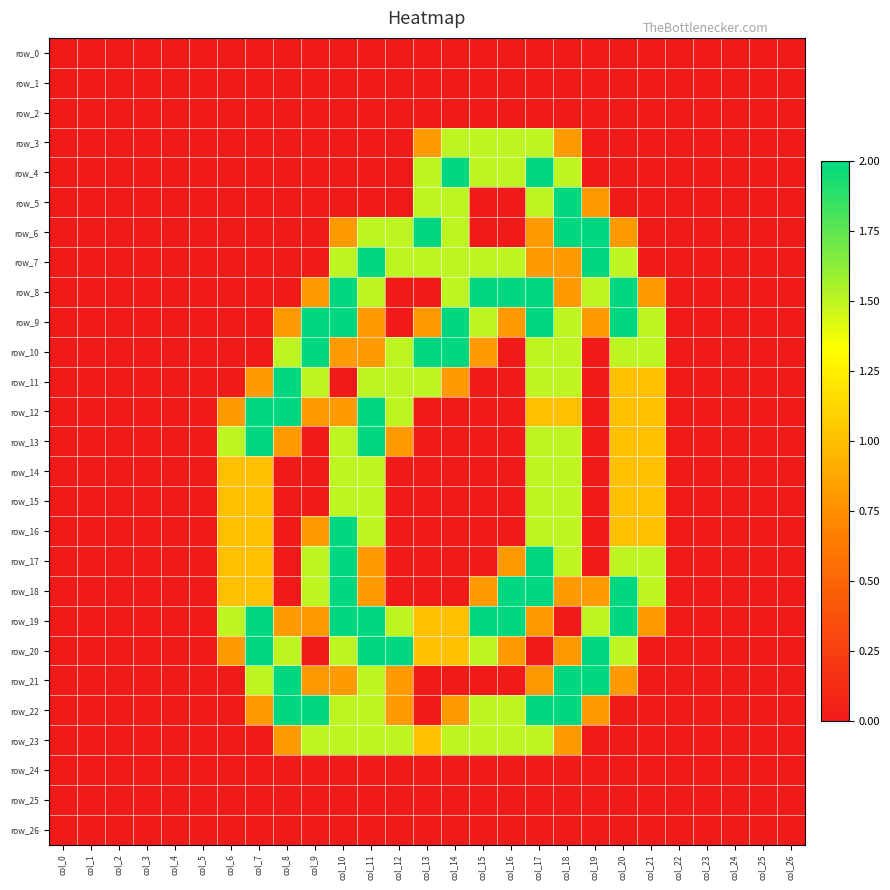

At which category is the sum across all series the highest?

col_17